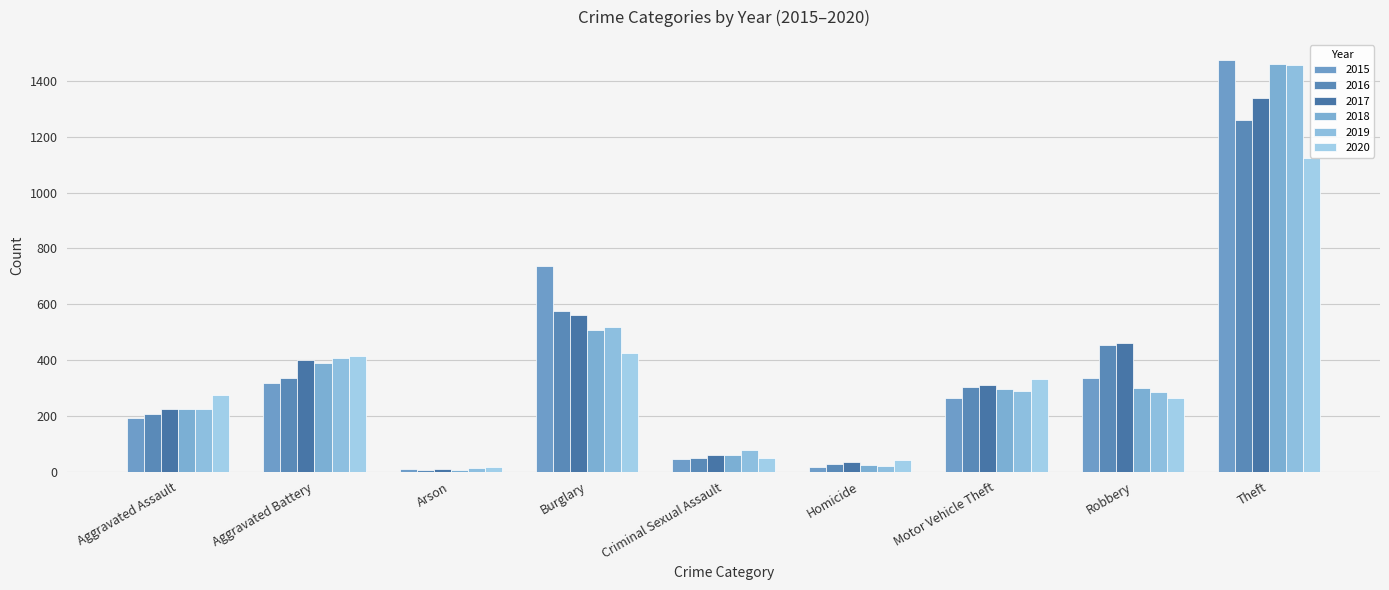

What is the label of the 4th bar from the right?

Homicide